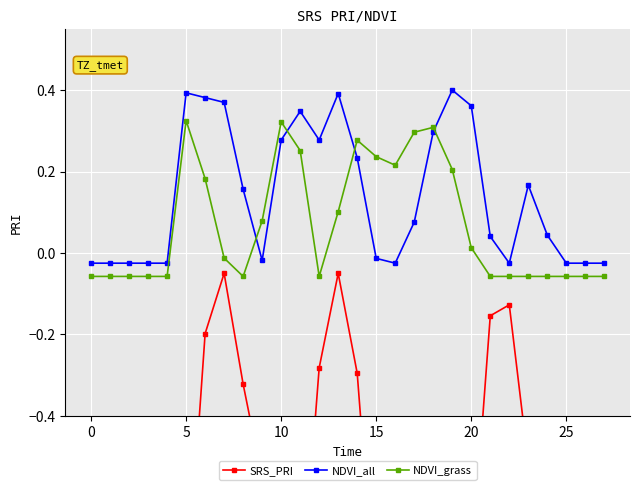

Is it true that NDVI_all equals 0.1 at 14?

False